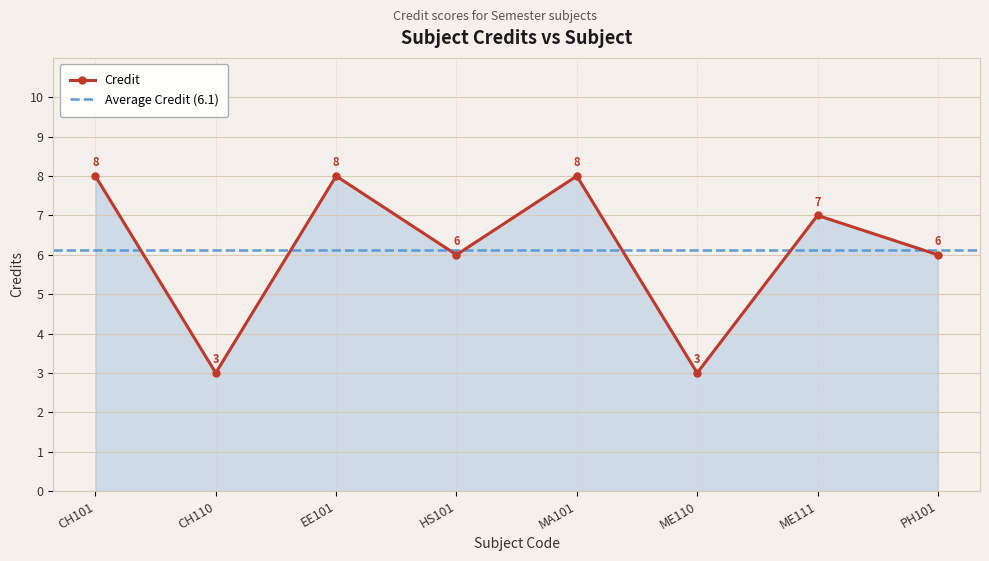

What is the label of the 2nd point from the left?

CH110